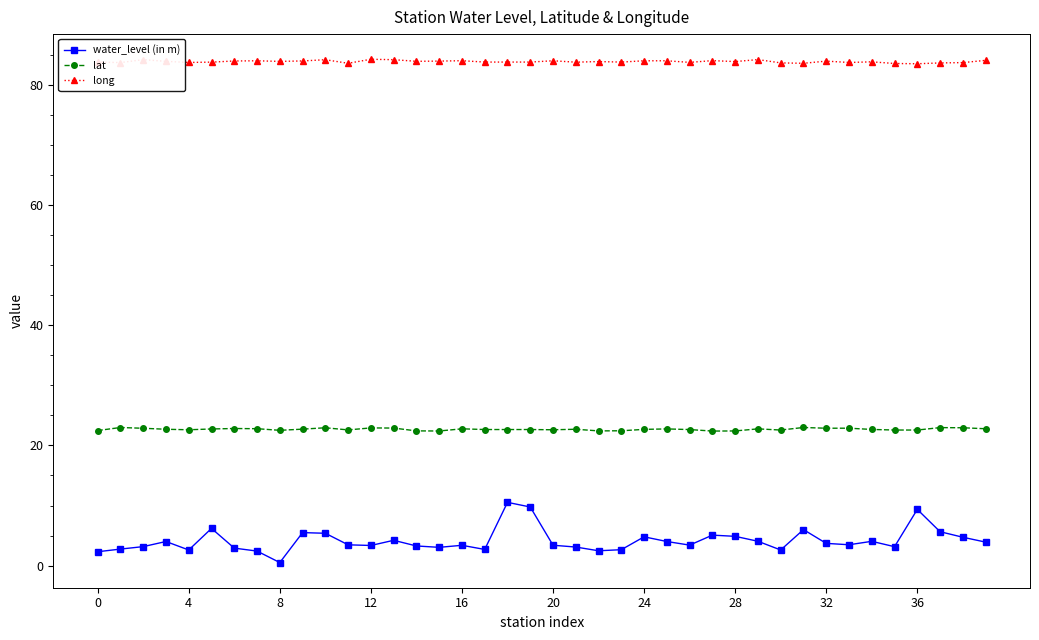

What is the lowest value of the long series?

83.5